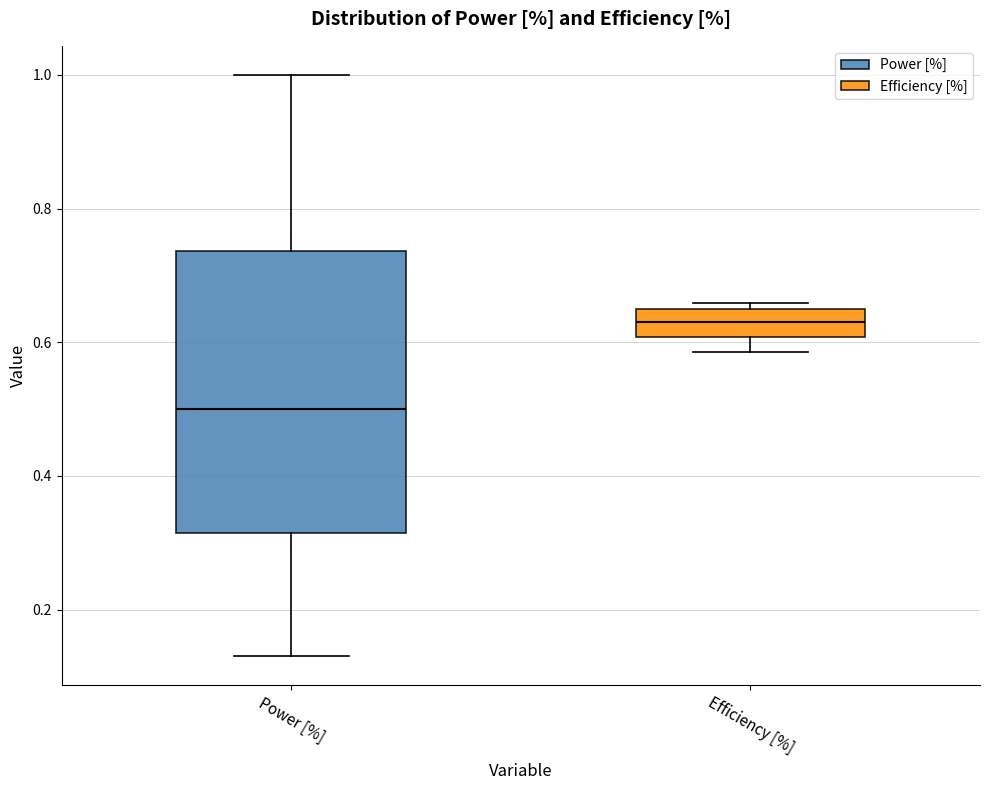

Reading left to right, read every box against the y-axis: the position of its median line, the range the box covers, and the ends of its whiskers. The values are not printed on the chart, so give them approximately, as read against the axis.

Power [%]: median 0.50, box 0.32 to 0.74, whiskers 0.14 to 1.00
Efficiency [%]: median 0.64 (inside the box), box 0.60 to 0.64, whiskers 0.58 to 0.66